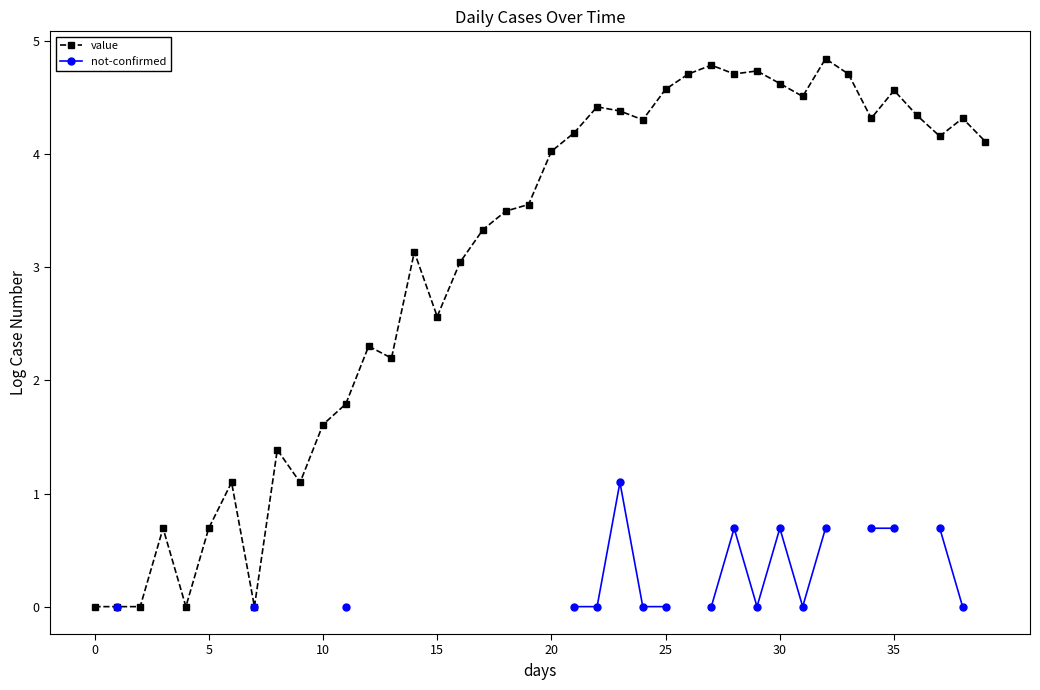

True or false: value has more than 0 points higher than both neighbors.

True